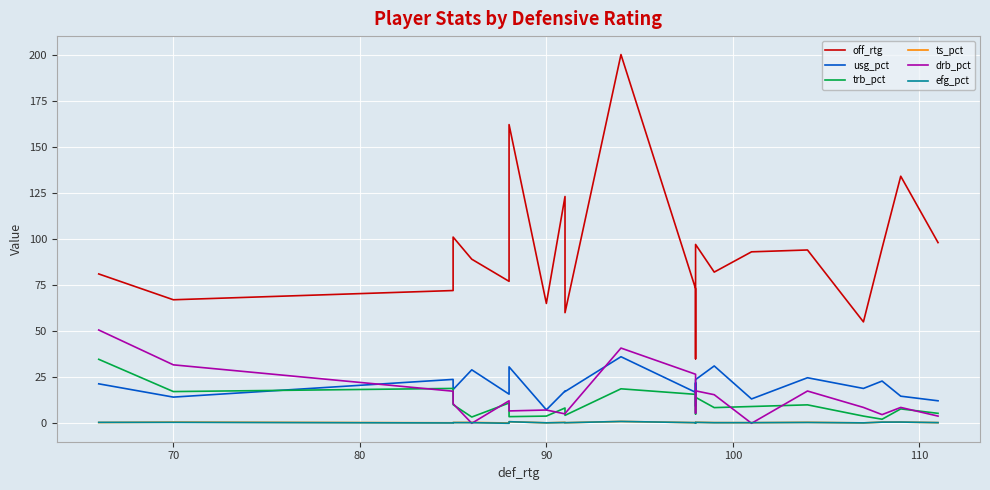

How many series are shown in this chart?

6